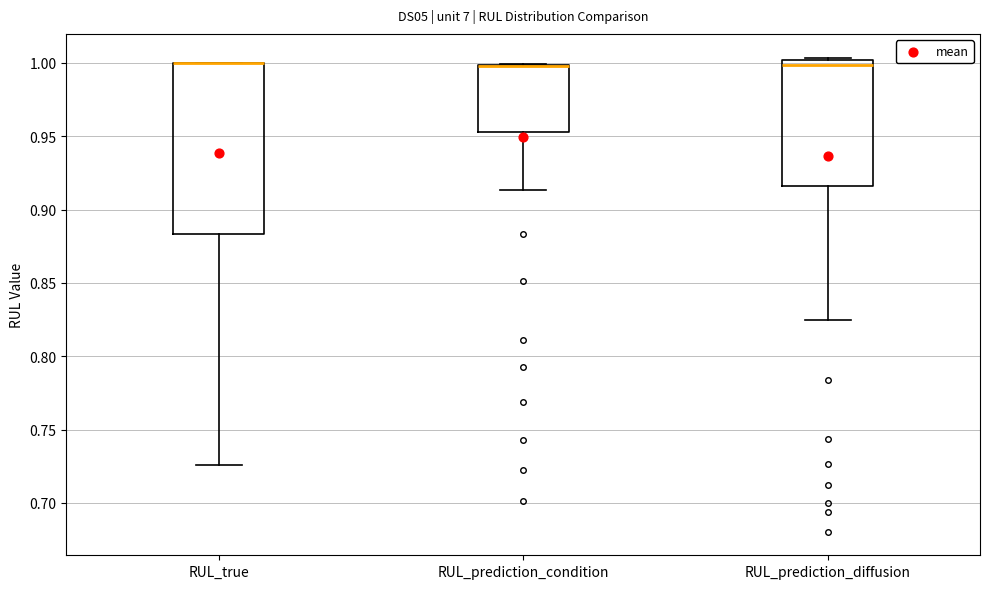

Reading left to right, transcribe this box plot: for each box, give where its median line is, the range the box spans, and where its two whiskers end, as read against the y-axis. The values are not printed on the chart, so give them approximately, as read against the axis.

RUL_true: median 1.000 (drawn on the box's upper edge), box 0.885 to 1.000, whiskers 0.725 to 1.000
RUL_prediction_condition: median 1.000 (drawn on the box's upper edge), box 0.955 to 1.000, whiskers 0.915 to 1.000
RUL_prediction_diffusion: median 1.000 (just below the box's upper edge), box 0.915 to 1.000, whiskers 0.825 to 1.005